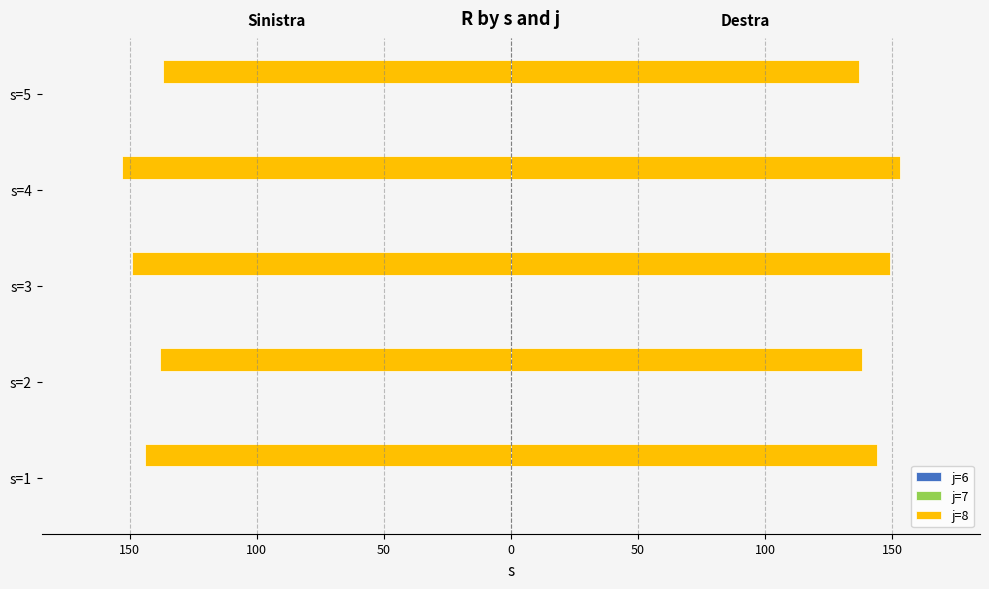

At how many categories does at least one series exceed -69?

5